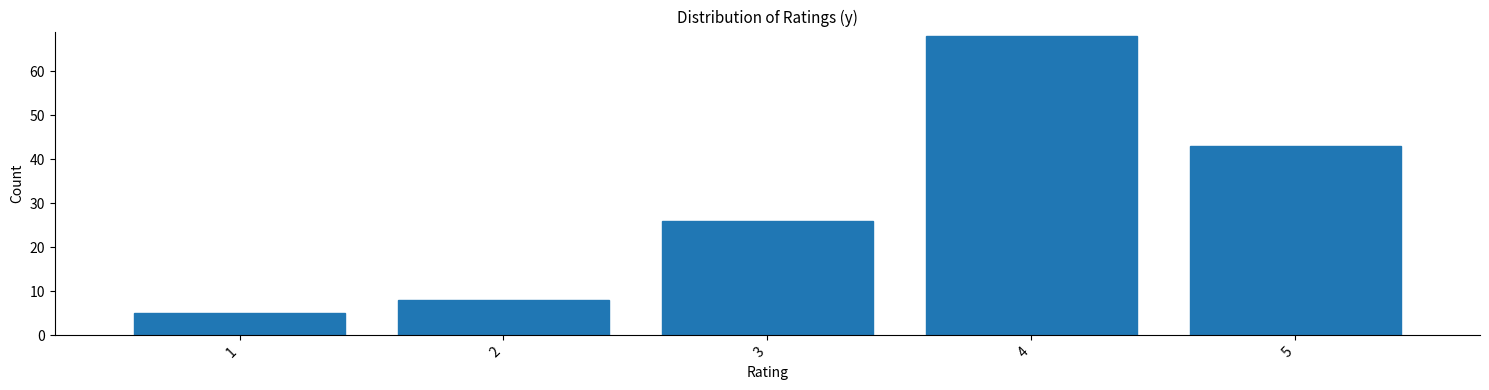

Reading left to right, list every bar in this chart as the range it spans on the x-axis followed by its height. The values are not printed on the chart, so give them approximately, as read against the axis.

0.5 to 1.5: 5
1.5 to 2.5: 8
2.5 to 3.5: 26
3.5 to 4.5: 68
4.5 to 5.5: 43